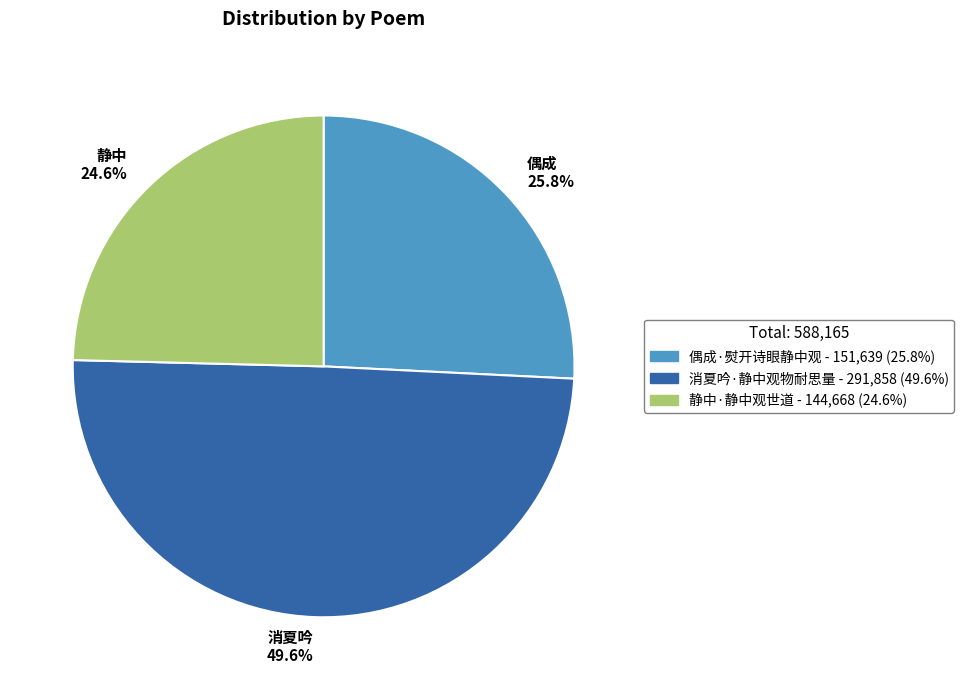

To the nearest percent, what percentage of the pie is 静中·静中观世道?

25%